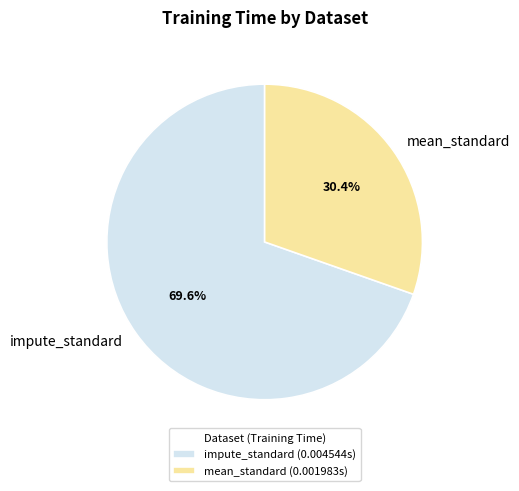

What is the largest slice in the pie chart?

impute_standard